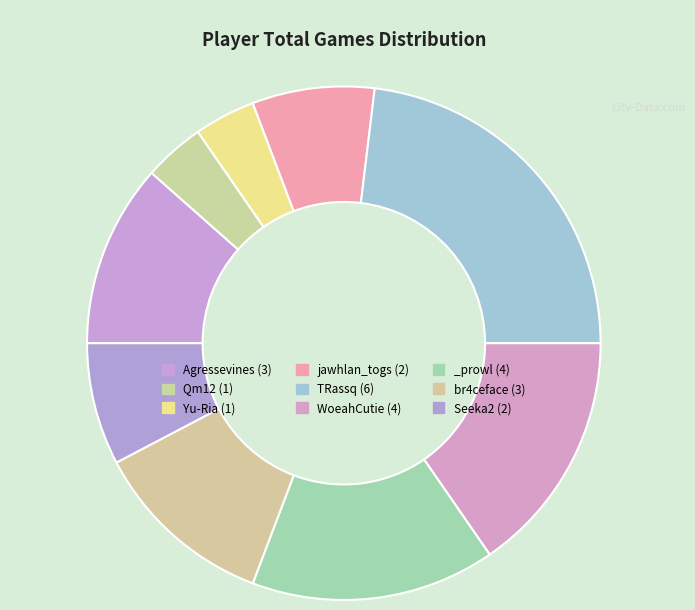

To the nearest percent, what is the difference between the largest and smallest slice percentages?

19%